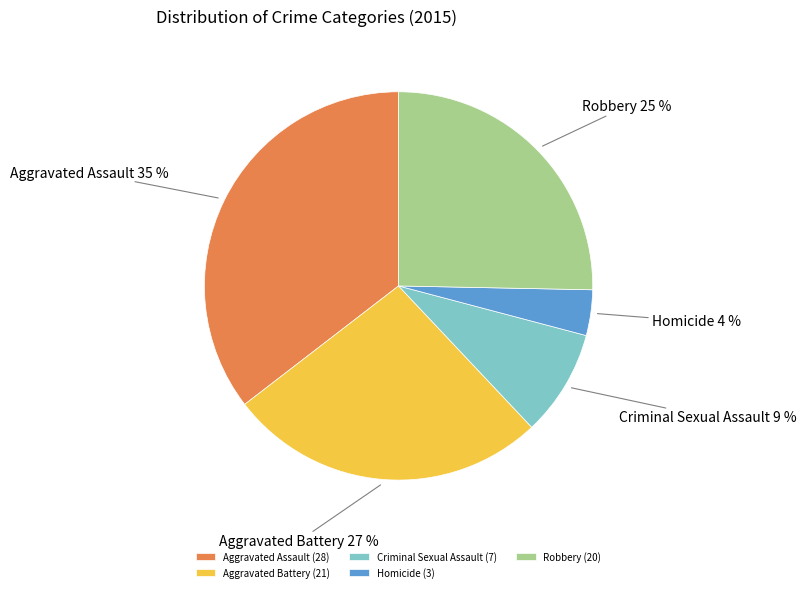

Does Criminal Sexual Assault account for over 50% of the chart?

No